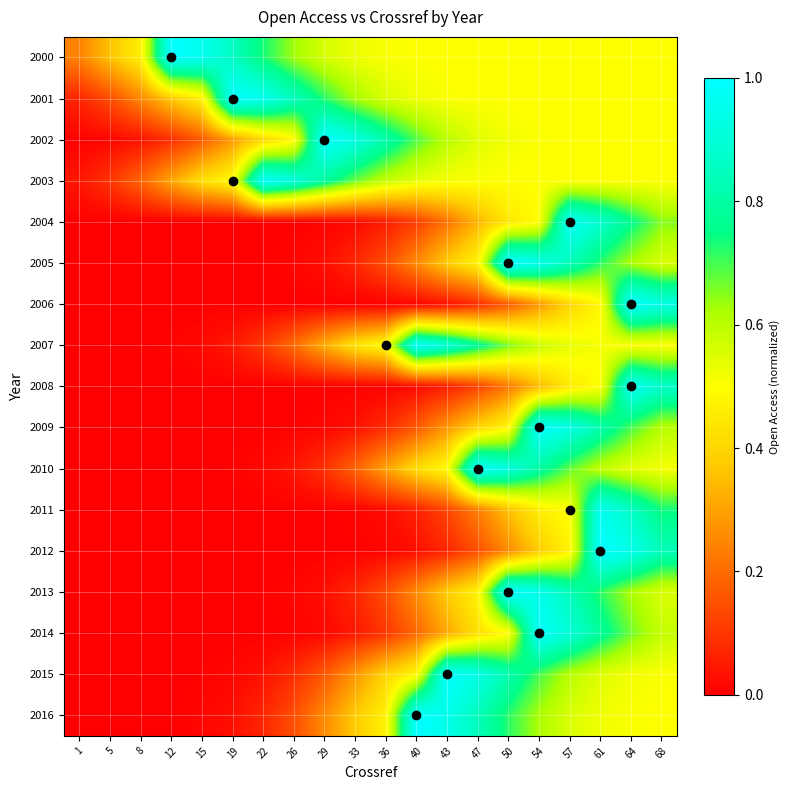

Reading left to right, extract all data points from this chart.

2000: 1=0.2	5=0.4	8=0.5	12=1.0	15=1.0	19=0.9	22=0.7	26=0.6	29=0.6	33=0.5	36=0.5	40=0.5	43=0.5	47=0.5	50=0.5	54=0.5	57=0.5	61=0.5	64=0.5	68=0.5
2001: 1=0.1	5=0.1	8=0.3	12=0.4	15=0.5	19=1.0	22=1.0	26=0.8	29=0.7	33=0.6	36=0.6	40=0.5	43=0.5	47=0.5	50=0.5	54=0.5	57=0.5	61=0.5	64=0.5	68=0.5
2002: 1=0.0	5=0.0	8=0.0	12=0.1	15=0.2	19=0.3	22=0.4	26=0.5	29=1.0	33=0.9	36=0.8	40=0.7	43=0.6	47=0.5	50=0.5	54=0.5	57=0.5	61=0.5	64=0.5	68=0.5
2003: 1=0.0	5=0.1	8=0.2	12=0.3	15=0.4	19=0.5	22=1.0	26=0.9	29=0.8	33=0.7	36=0.6	40=0.5	43=0.5	47=0.5	50=0.5	54=0.5	57=0.5	61=0.5	64=0.5	68=0.5
2004: 1=0.0	5=0.0	8=0.0	12=0.0	15=0.0	19=0.0	22=0.0	26=0.0	29=0.0	33=0.0	36=0.1	40=0.1	43=0.2	47=0.3	50=0.4	54=0.5	57=1.0	61=0.9	64=0.8	68=0.7
2005: 1=0.0	5=0.0	8=0.0	12=0.0	15=0.0	19=0.0	22=0.0	26=0.0	29=0.0	33=0.1	36=0.1	40=0.3	43=0.4	47=0.5	50=1.0	54=0.9	57=0.8	61=0.7	64=0.6	68=0.6
2006: 1=0.0	5=0.0	8=0.0	12=0.0	15=0.0	19=0.0	22=0.0	26=0.0	29=0.0	33=0.0	36=0.0	40=0.0	43=0.0	47=0.1	50=0.2	54=0.3	57=0.4	61=0.5	64=1.0	68=0.9
2007: 1=0.0	5=0.0	8=0.0	12=0.0	15=0.0	19=0.0	22=0.1	26=0.2	29=0.3	33=0.4	36=0.5	40=1.0	43=0.9	47=0.8	50=0.7	54=0.6	57=0.5	61=0.5	64=0.5	68=0.5
2008: 1=0.0	5=0.0	8=0.0	12=0.0	15=0.0	19=0.0	22=0.0	26=0.0	29=0.0	33=0.0	36=0.0	40=0.0	43=0.1	47=0.1	50=0.2	54=0.3	57=0.5	61=0.5	64=1.0	68=0.9
2009: 1=0.0	5=0.0	8=0.0	12=0.0	15=0.0	19=0.0	22=0.0	26=0.0	29=0.0	33=0.0	36=0.1	40=0.2	43=0.3	47=0.4	50=0.5	54=1.0	57=0.9	61=0.8	64=0.7	68=0.6
2010: 1=0.0	5=0.0	8=0.0	12=0.0	15=0.0	19=0.0	22=0.0	26=0.0	29=0.1	33=0.2	36=0.3	40=0.4	43=0.5	47=1.0	50=0.9	54=0.8	57=0.7	61=0.6	64=0.5	68=0.5
2011: 1=0.0	5=0.0	8=0.0	12=0.0	15=0.0	19=0.0	22=0.0	26=0.0	29=0.0	33=0.0	36=0.0	40=0.1	43=0.1	47=0.2	50=0.4	54=0.5	57=0.5	61=1.0	64=0.9	68=0.7
2012: 1=0.0	5=0.0	8=0.0	12=0.0	15=0.0	19=0.0	22=0.0	26=0.0	29=0.0	33=0.0	36=0.0	40=0.0	43=0.1	47=0.1	50=0.3	54=0.4	57=0.5	61=1.0	64=0.9	68=0.8
2013: 1=0.0	5=0.0	8=0.0	12=0.0	15=0.0	19=0.0	22=0.0	26=0.0	29=0.0	33=0.1	36=0.1	40=0.3	43=0.4	47=0.5	50=1.0	54=0.9	57=0.8	61=0.7	64=0.6	68=0.6
2014: 1=0.0	5=0.0	8=0.0	12=0.0	15=0.0	19=0.0	22=0.0	26=0.0	29=0.0	33=0.0	36=0.1	40=0.2	43=0.3	47=0.4	50=0.5	54=1.0	57=0.9	61=0.8	64=0.7	68=0.6
2015: 1=0.0	5=0.0	8=0.0	12=0.0	15=0.0	19=0.0	22=0.0	26=0.1	29=0.2	33=0.3	36=0.4	40=0.5	43=1.0	47=0.9	50=0.8	54=0.7	57=0.6	61=0.5	64=0.5	68=0.5
2016: 1=0.0	5=0.0	8=0.0	12=0.0	15=0.0	19=0.0	22=0.1	26=0.1	29=0.3	33=0.4	36=0.5	40=1.0	43=0.9	47=0.8	50=0.7	54=0.6	57=0.6	61=0.5	64=0.5	68=0.5